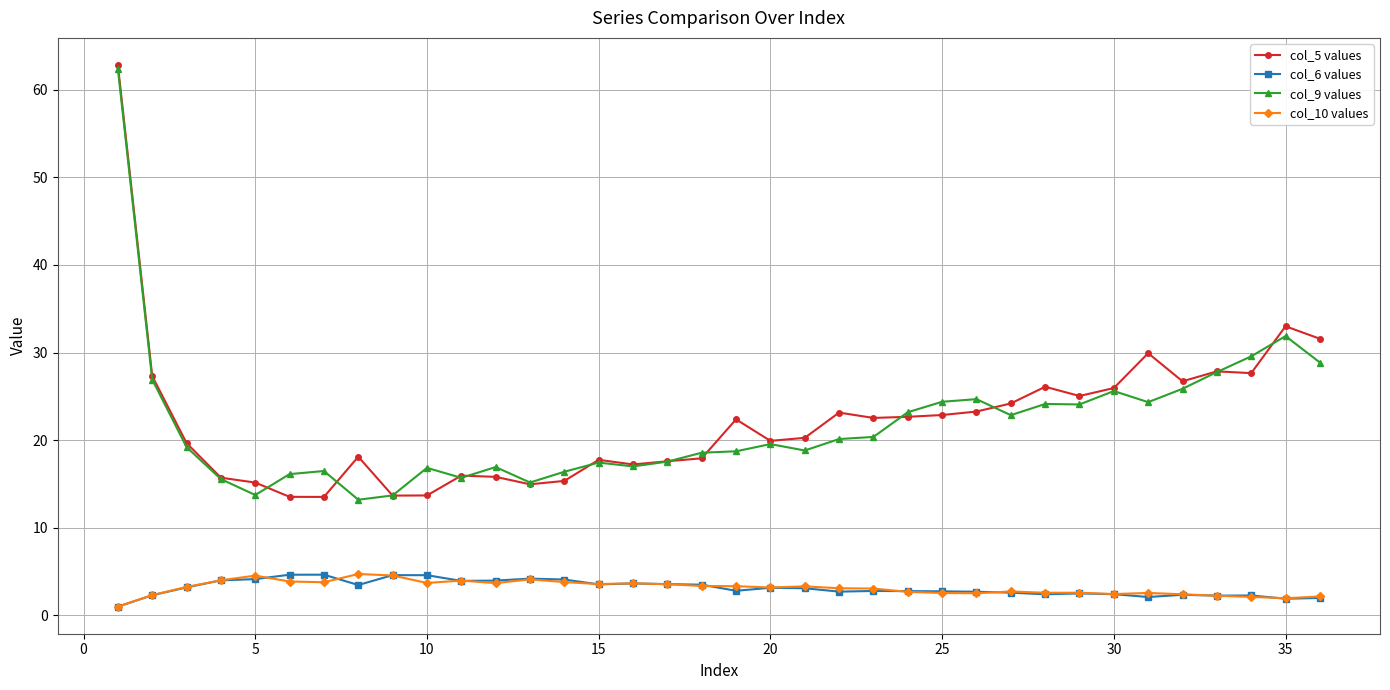

Which series has the largest range (max minus min)?

col_5 values